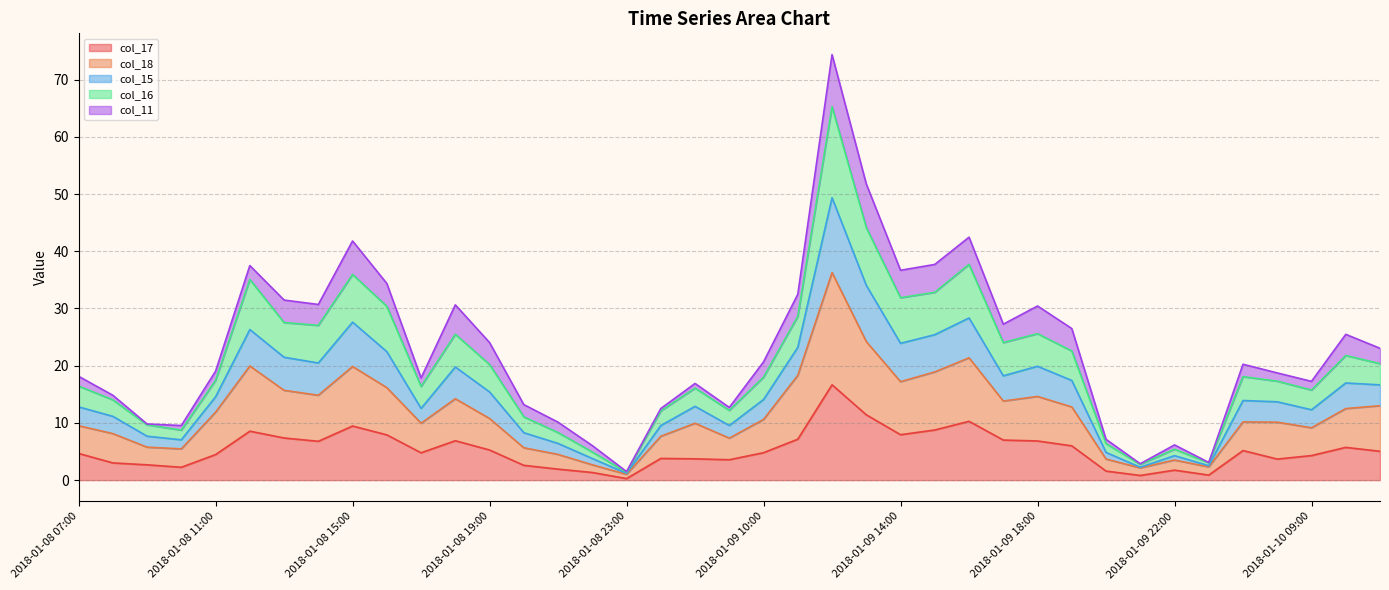

How many data points does each series have?

39